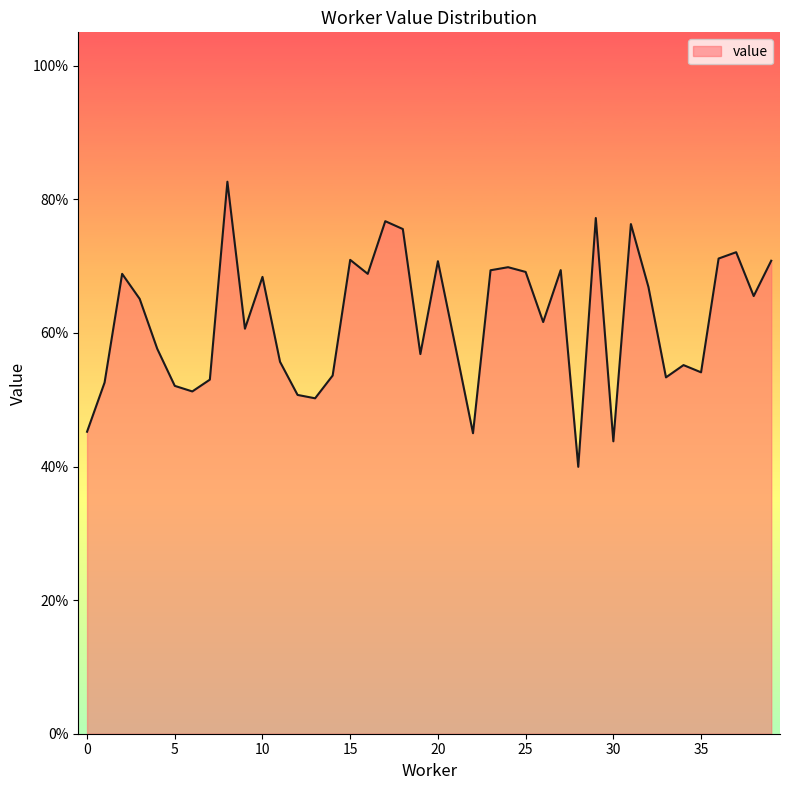

List the labels in order of value, largest first.

8, 29, 17, 31, 18, 37, 36, 15, 39, 20, 24, 27, 23, 25, 2, 16, 10, 32, 38, 3, 26, 9, 21, 4, 19, 11, 34, 35, 14, 33, 7, 1, 5, 6, 12, 13, 0, 22, 30, 28